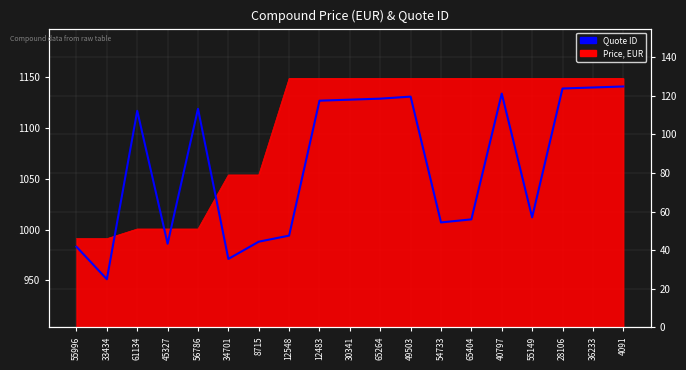

What is the smallest value displayed?

951